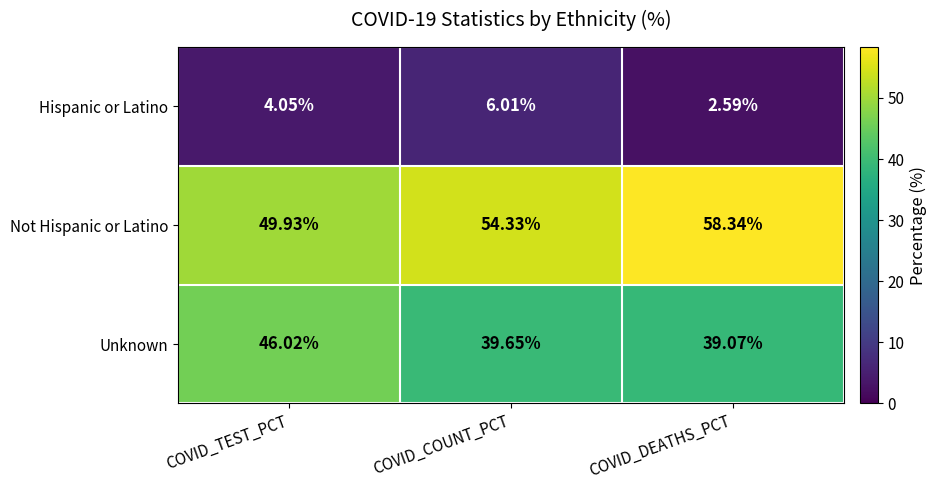

Which label corresponds to the largest value in the chart?

COVID_DEATHS_PCT